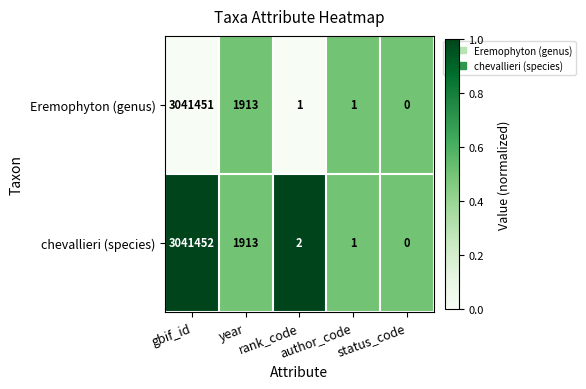

What is the difference between the maximum and minimum values in the Eremophyton (genus) series?

3041451